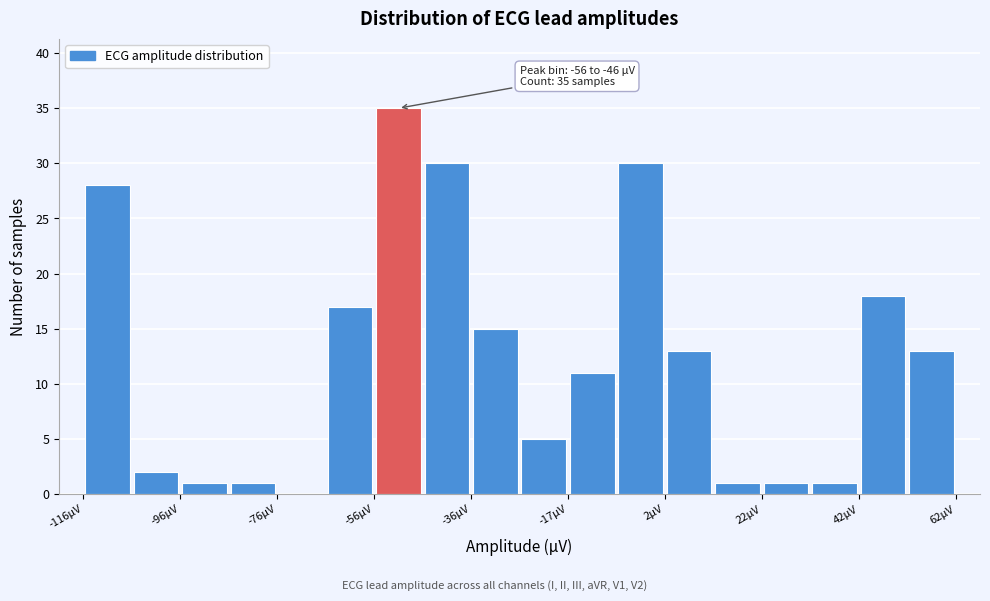

Over which range of the x-axis is the bar tallest?

-56 to -46